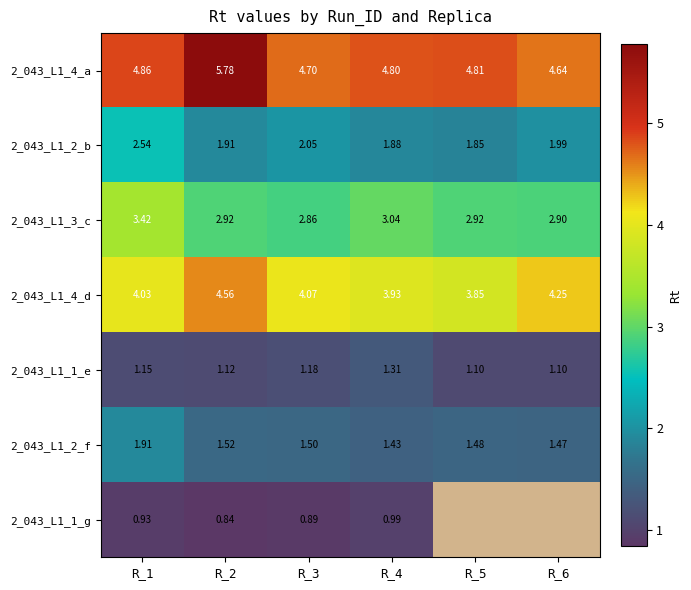

Rank the series at R_3 from highest to lowest value.

2_043_L1_4_a, 2_043_L1_4_d, 2_043_L1_3_c, 2_043_L1_2_b, 2_043_L1_2_f, 2_043_L1_1_e, 2_043_L1_1_g